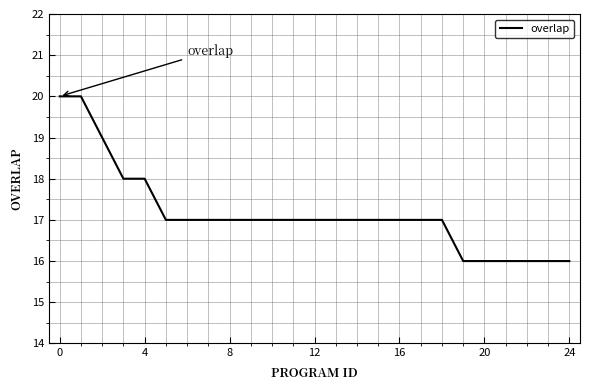

What is the difference between the maximum and minimum values?

4